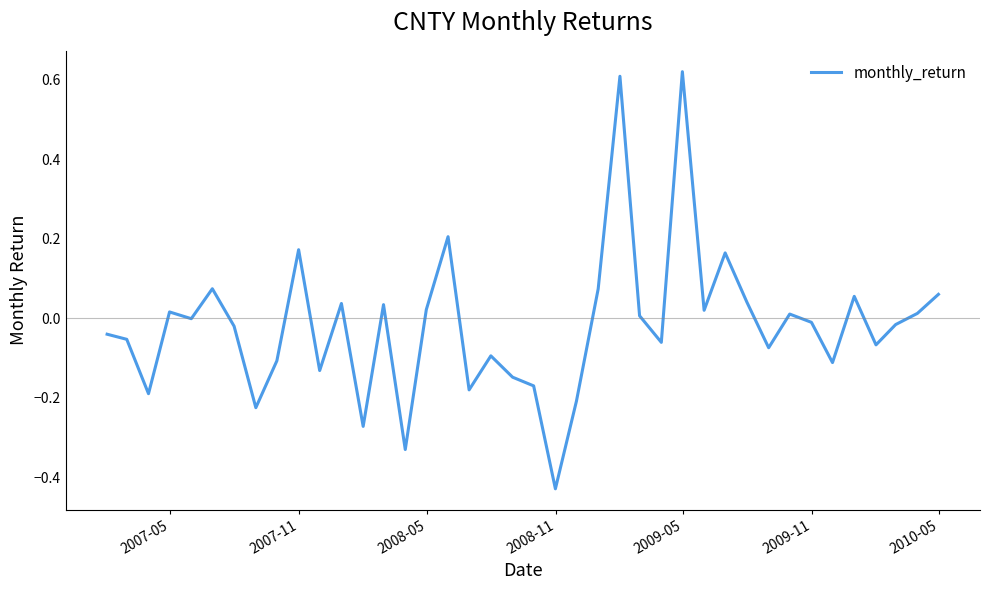

How many lines are shown in the chart?

1